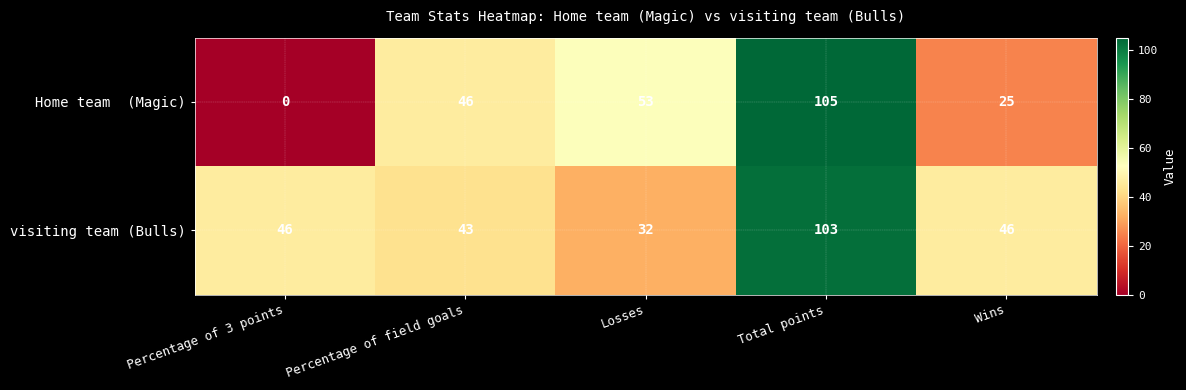

True or false: visiting team (Bulls) has a value of 103 at Total points.

True